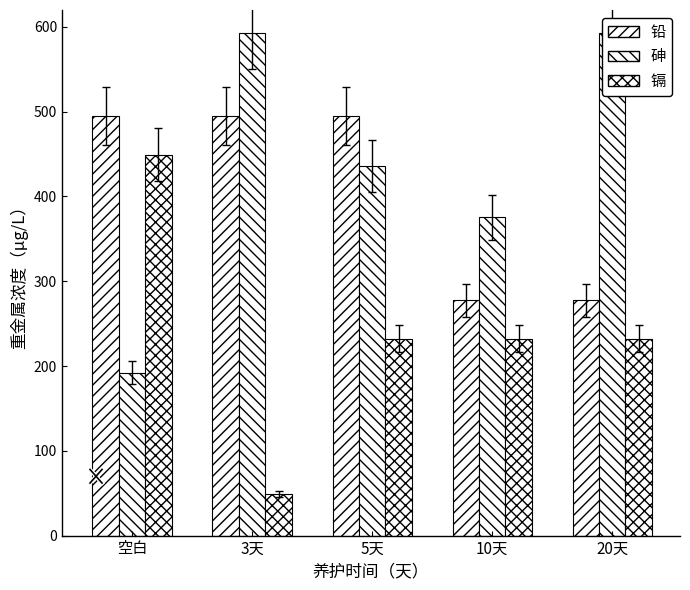

What are all the series names shown in the legend?

铅, 砷, 镉